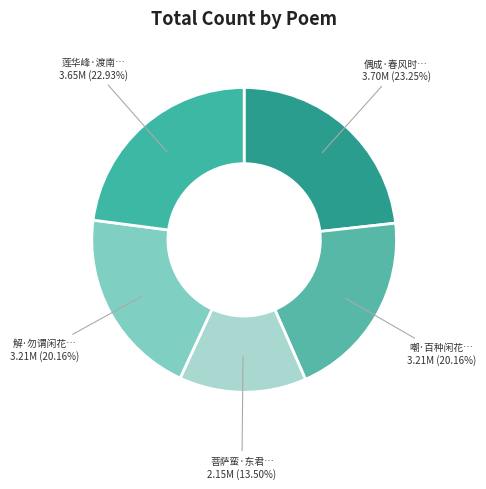

Count the number of slices in the pie.

5